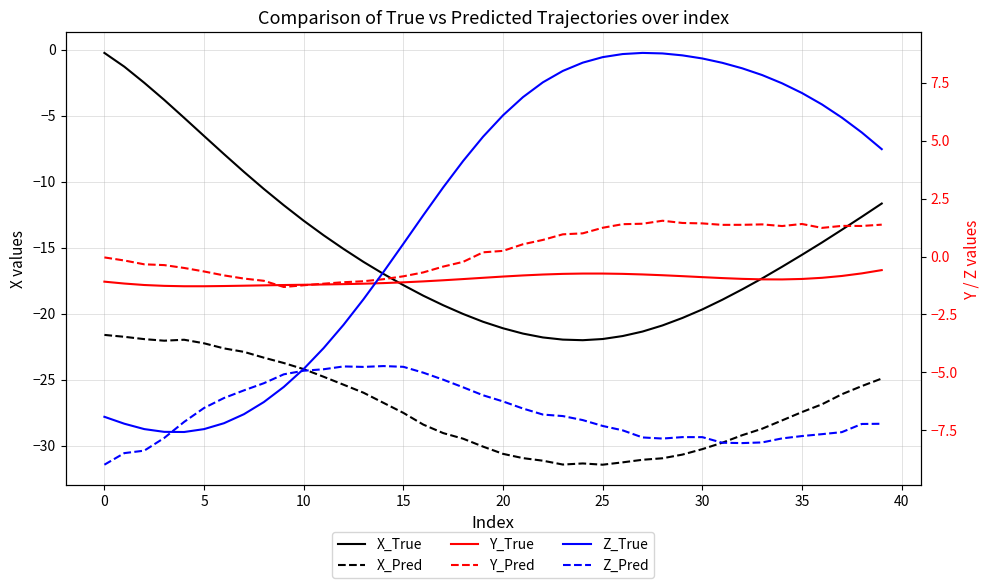

At which category does the chart reach its minimum across all series?

25